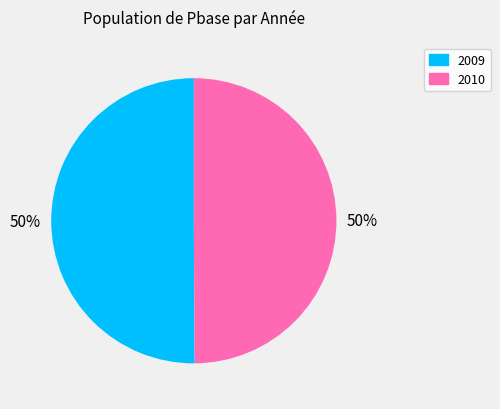

Is the sum of 2010 and 2009 greater than half?

Yes